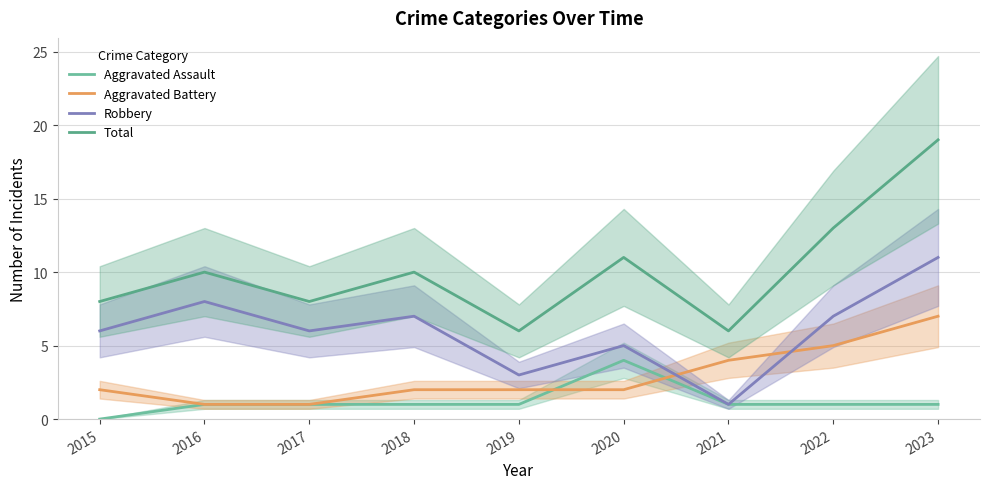

What value does the Total series have at 2021, to the nearest 10?

10